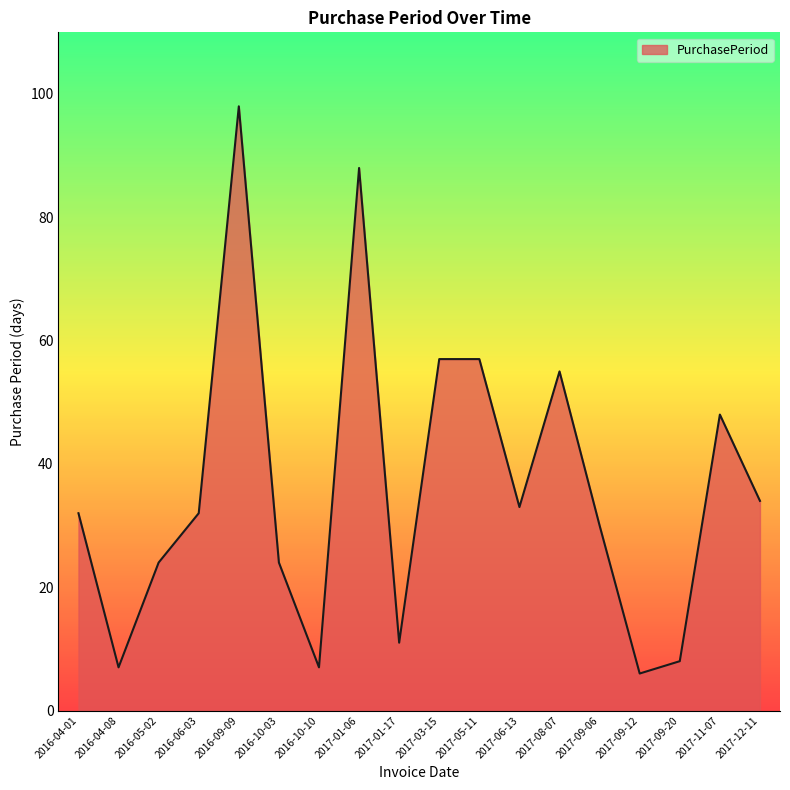

What is the difference between the maximum and minimum values?

92